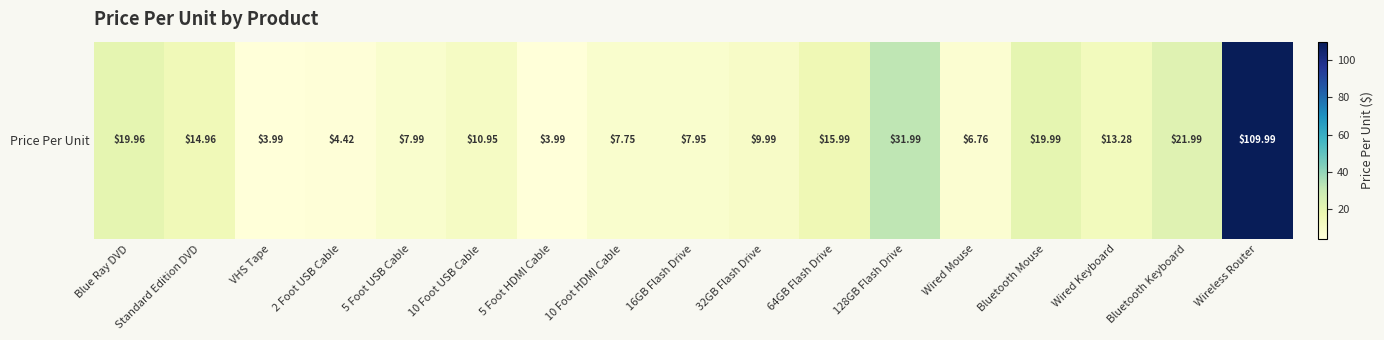

Count the number of categories in the chart.

17